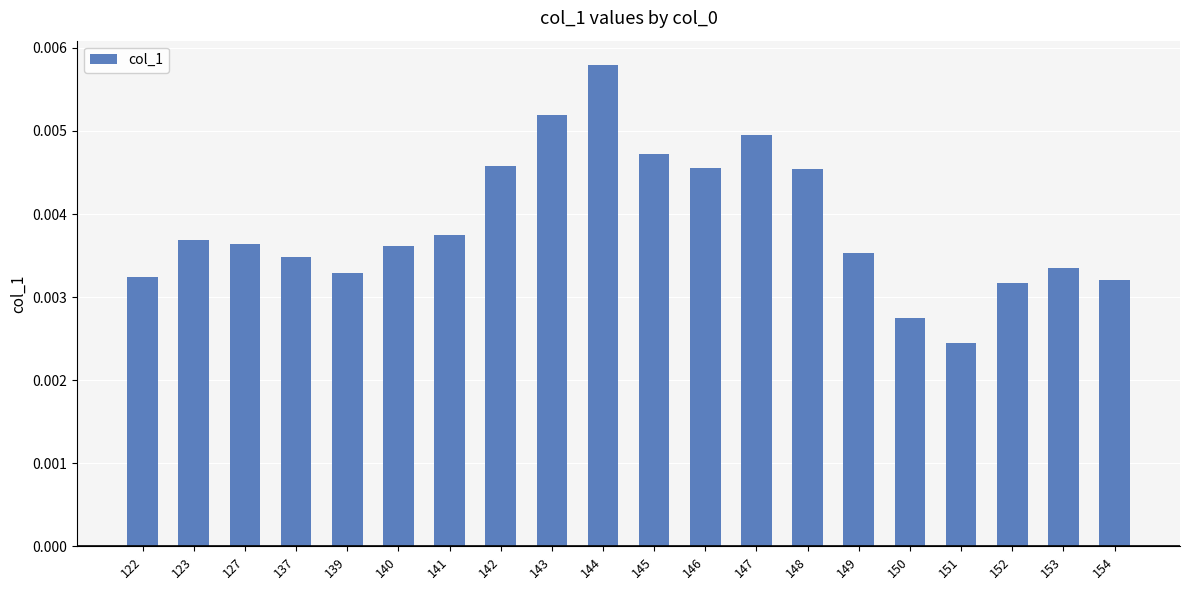

Which label corresponds to the smallest value in the chart?

151